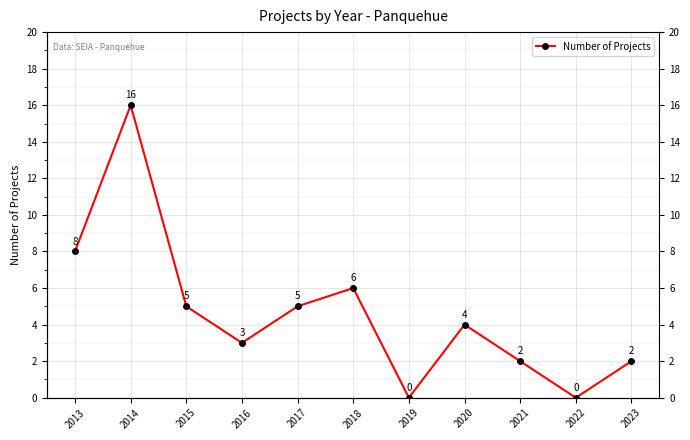

How many values are below 4?

5